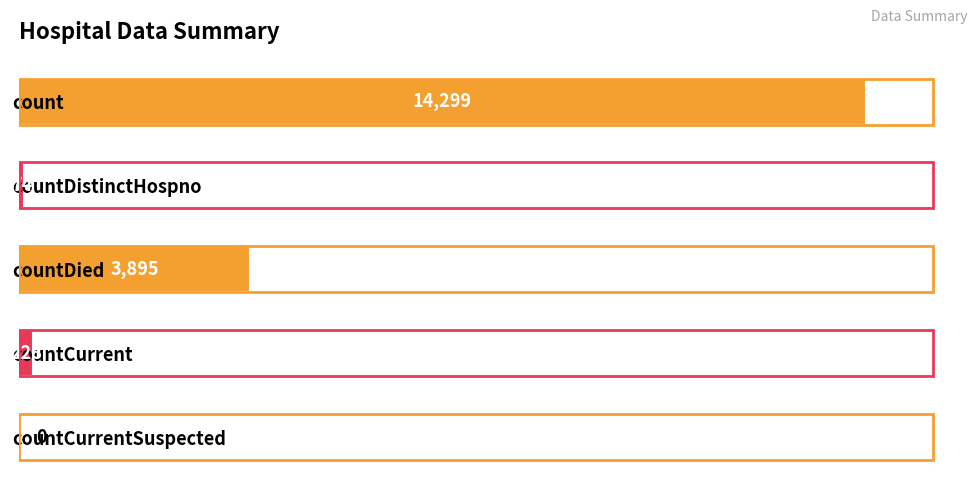

How many data points does each series have?

5